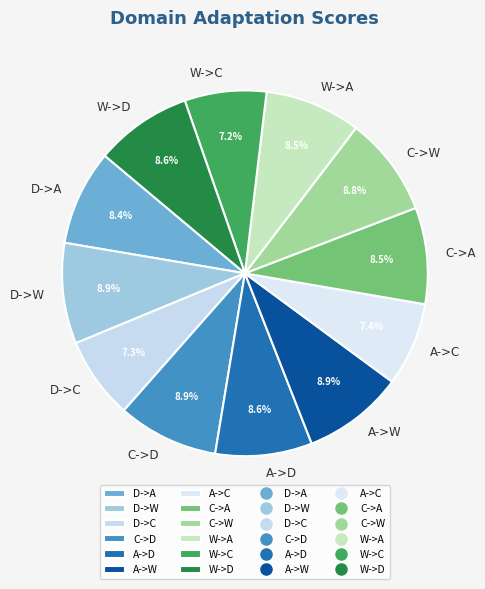

Is there a majority slice in this chart?

No